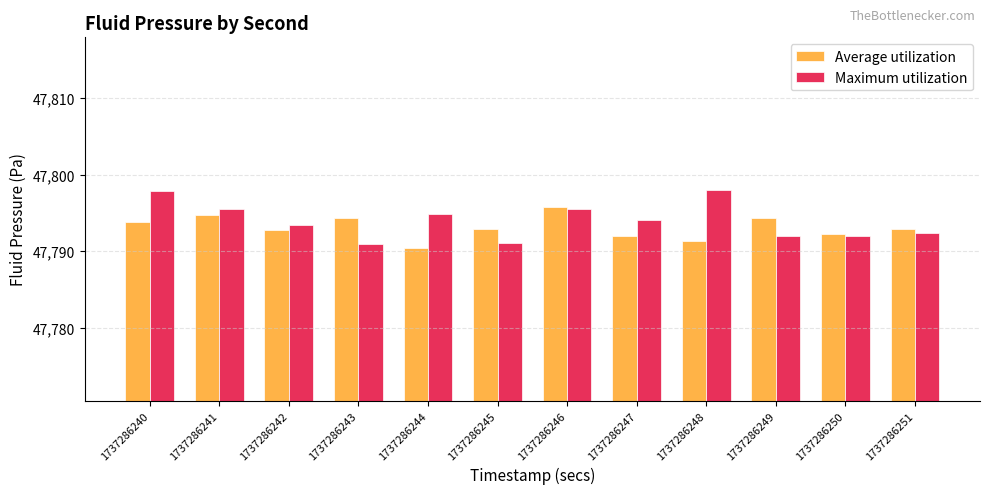

At which label is Maximum utilization closest to 47794?

1737286247